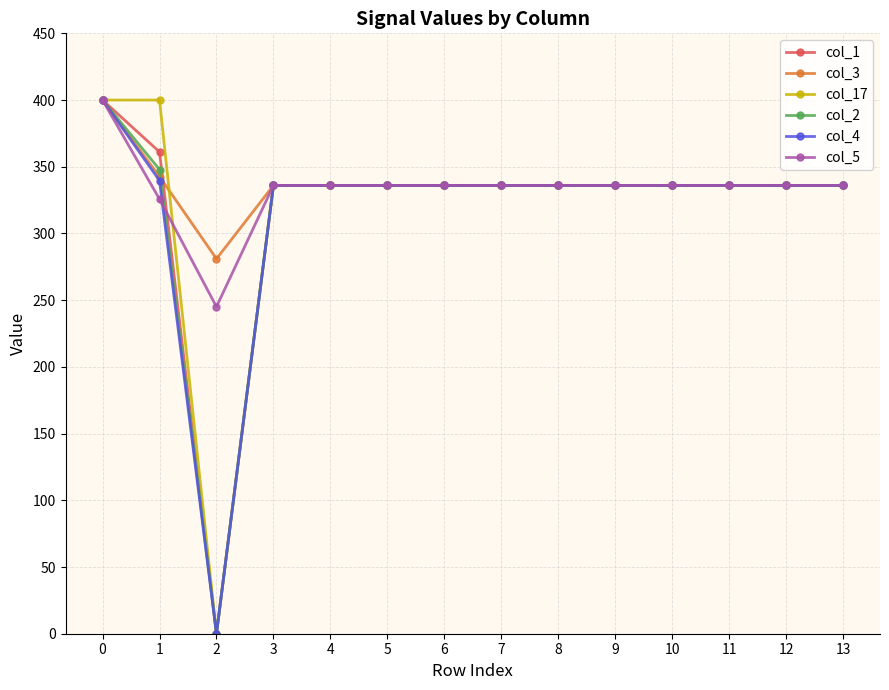

What is the greatest value displayed?

400.0